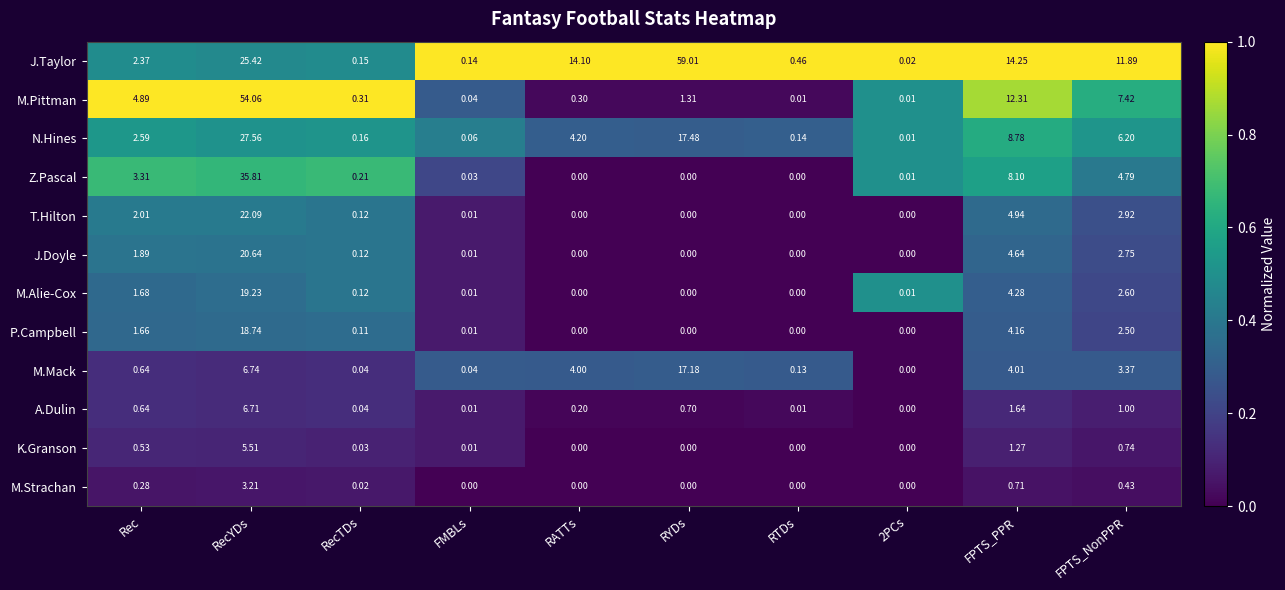

At which label does A.Dulin reach its peak?

RecYDs